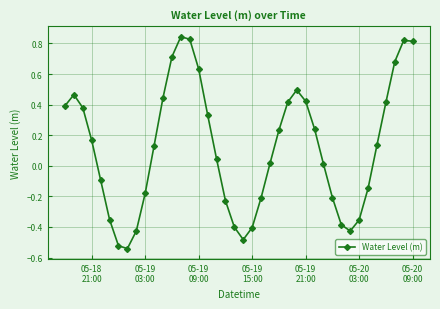

True or false: the data has more than 0 interior local peaks.

True